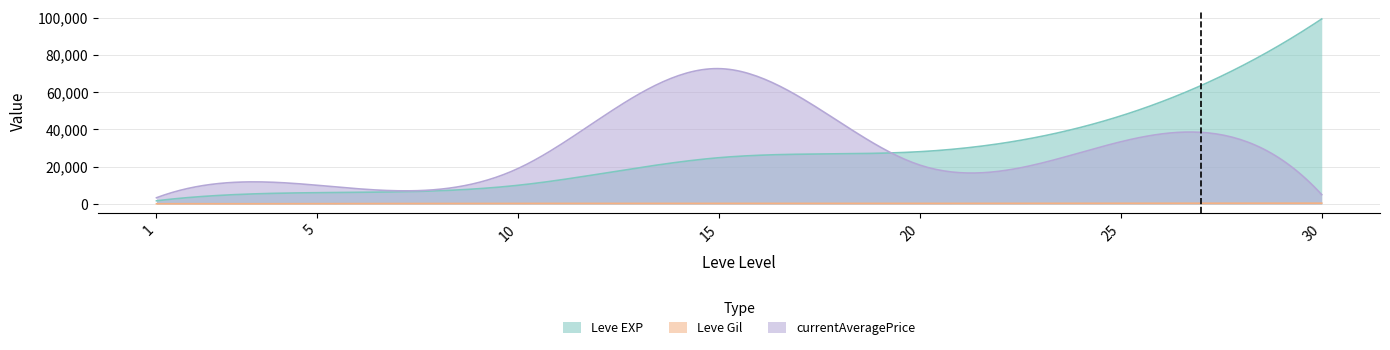

What is the sum of all Leve Gil values?

77350.0